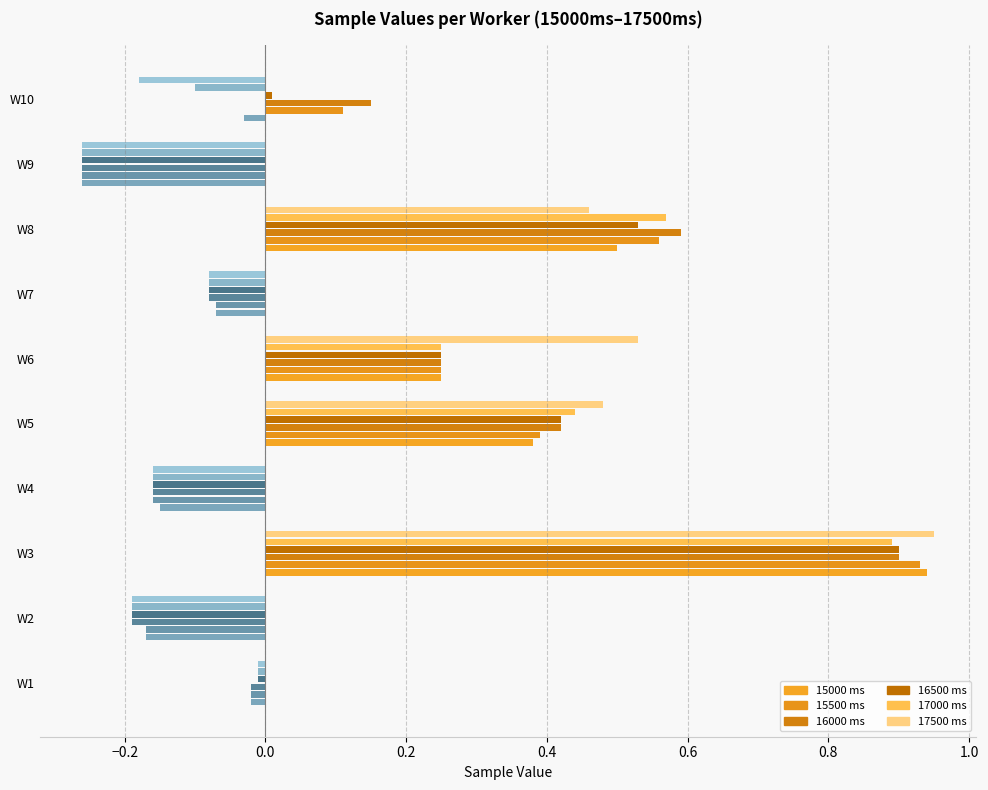

Count the number of data series in this chart.

6